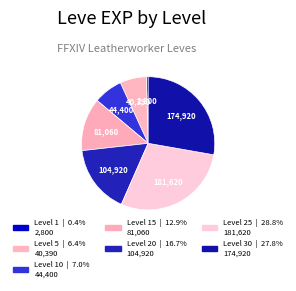

How many segments does this pie chart have?

7